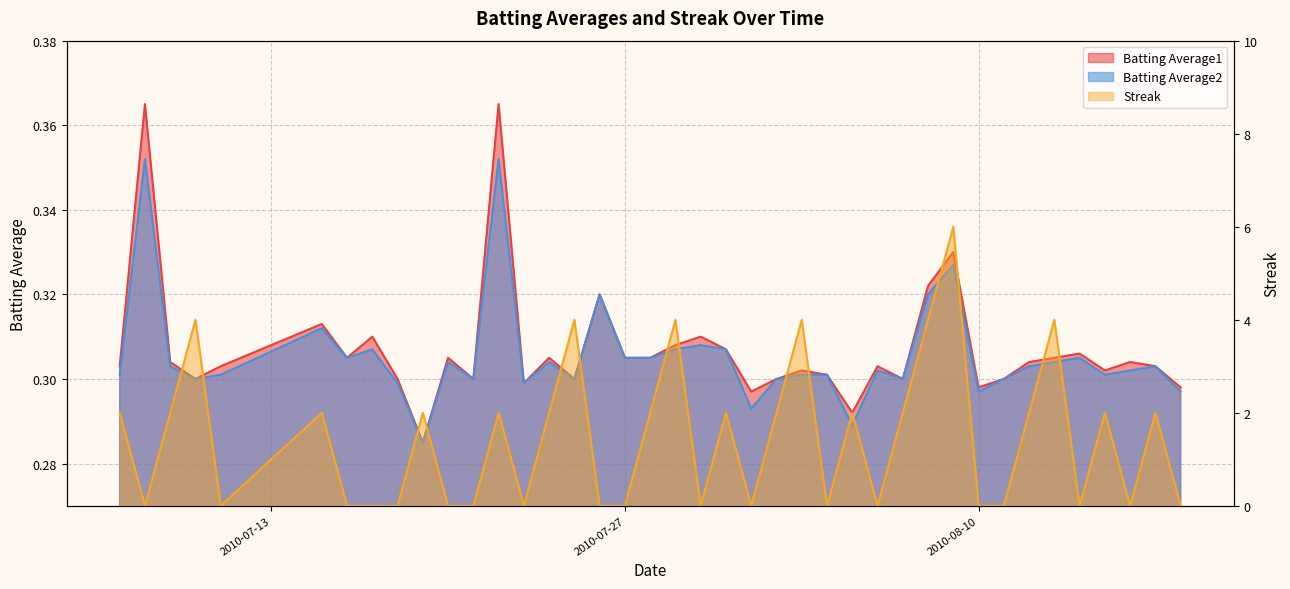

Does the chart have visible grid lines?

Yes